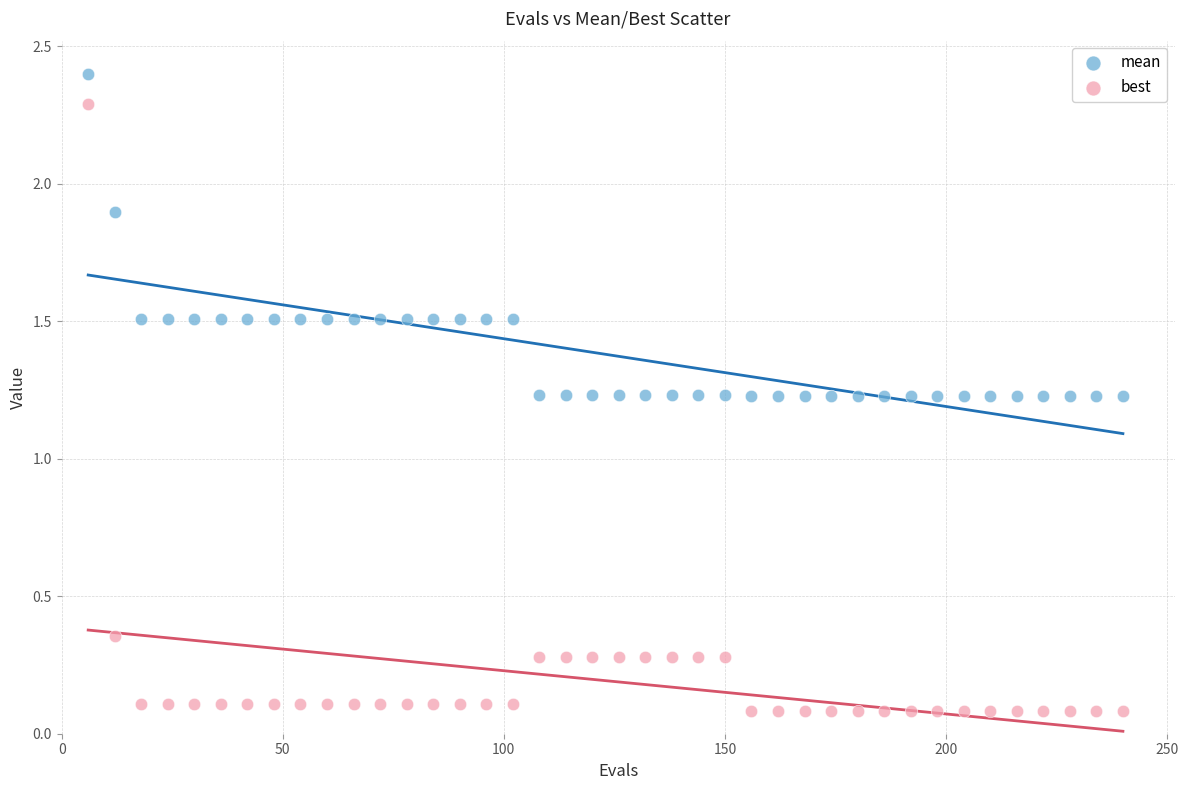

What are all the series names shown in the legend?

mean, best